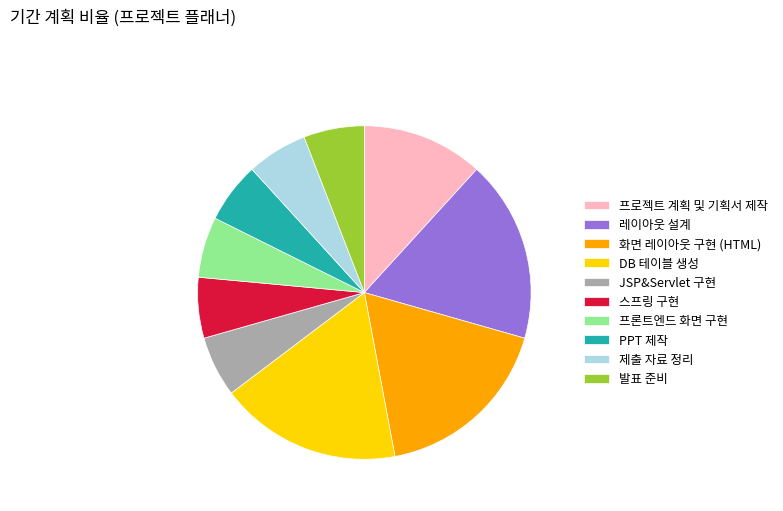

Do 프론트엔드 화면 구현 and 레이아웃 설계 together represent more than half of the pie?

No